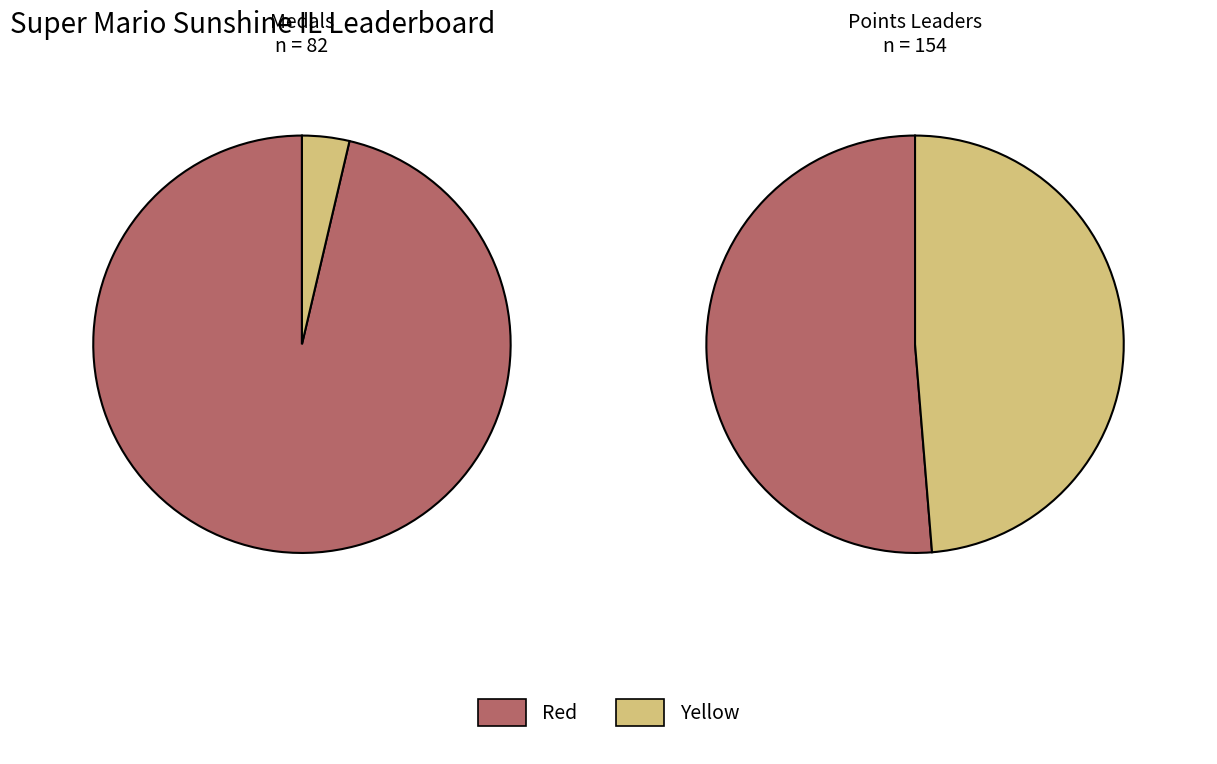

Is it true that Pogonateur is 0% of the pie?

True